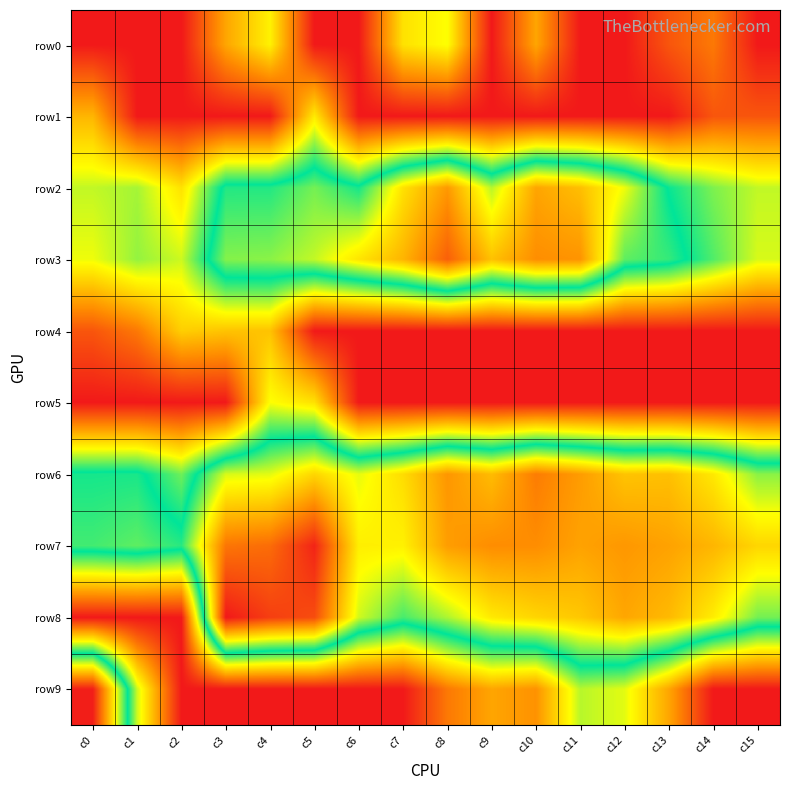

At which category does the chart reach its peak across all series?

c3